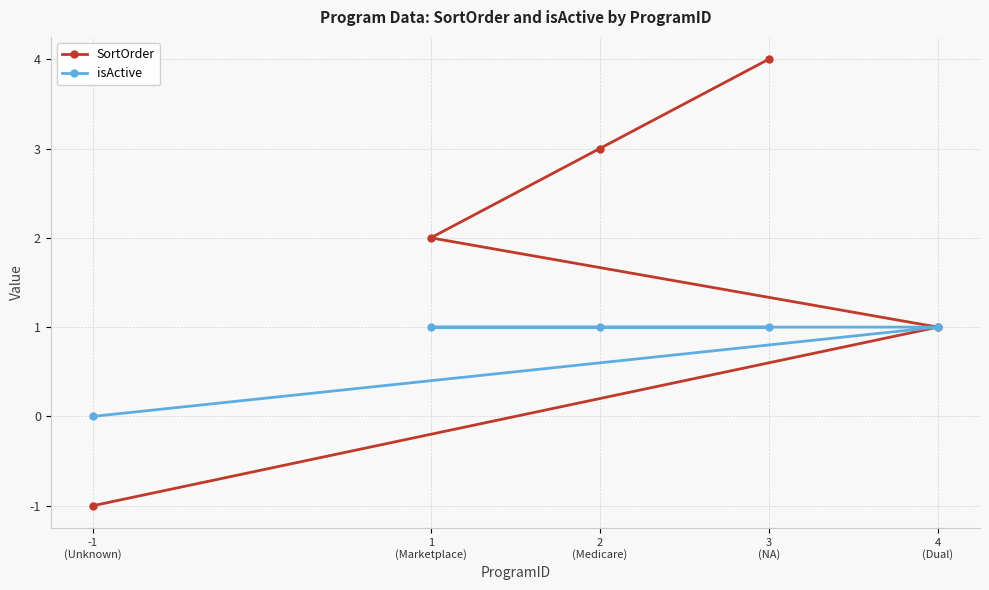

Reading left to right, what are all the values shown in this chart?

SortOrder: -1
(Unknown)=-1	1
(Marketplace)=2	2
(Medicare)=3	3
(NA)=4	4
(Dual)=1
isActive: -1
(Unknown)=0	1
(Marketplace)=1	2
(Medicare)=1	3
(NA)=1	4
(Dual)=1